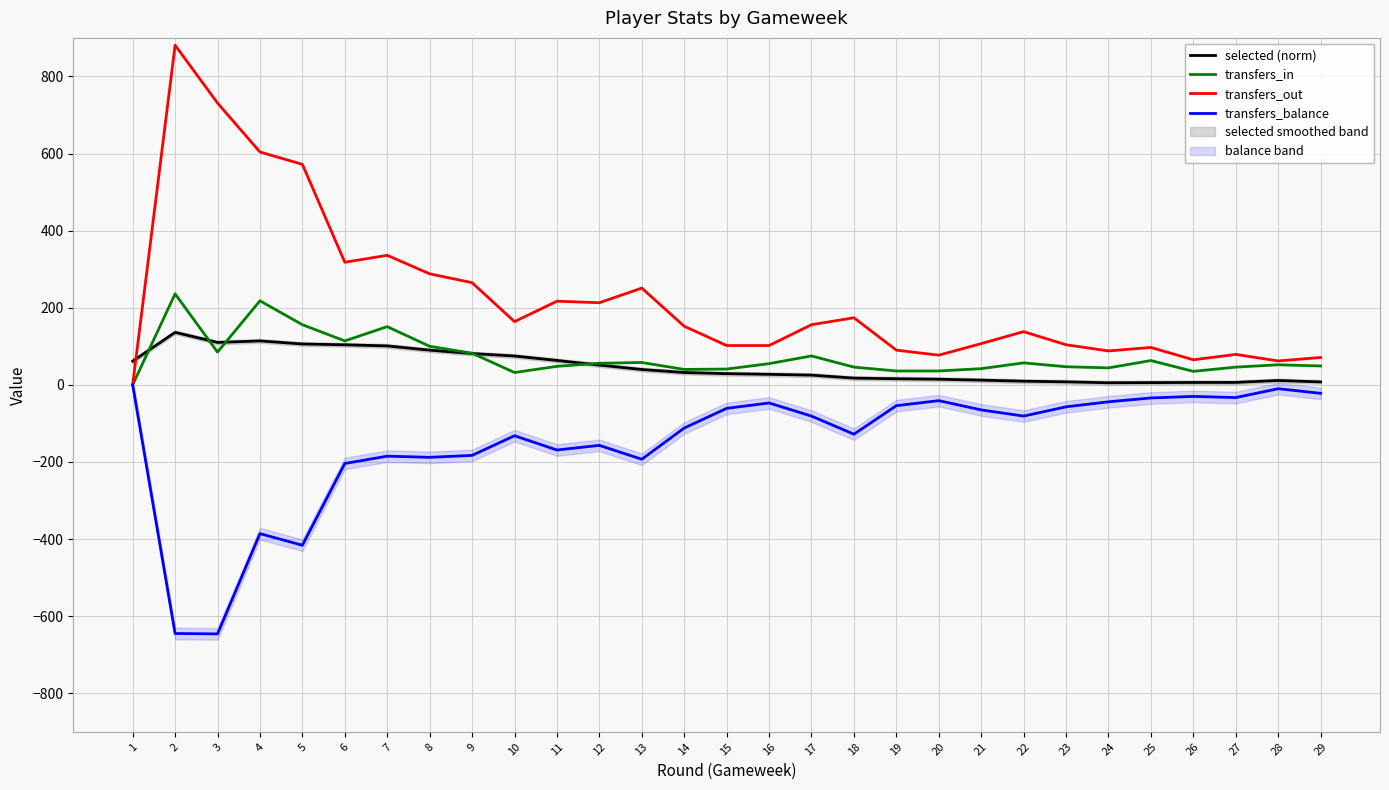

The transfers_balance series shows -188.0 at 8. True or false?

True